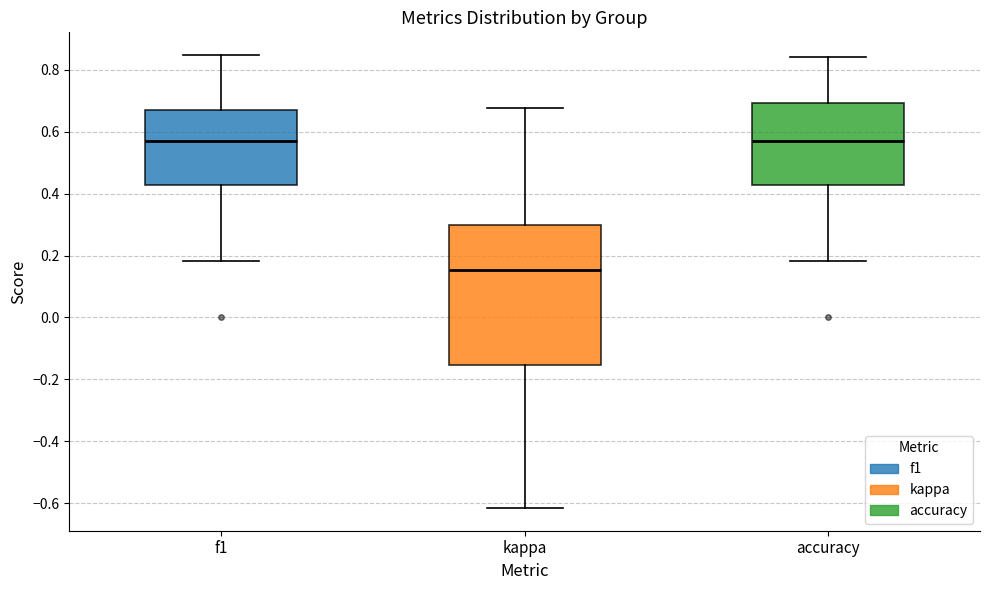

Reading left to right, transcribe this box plot: for each box, give where its median line is, the range the box spans, and where its two whiskers end, as read against the y-axis. The values are not printed on the chart, so give them approximately, as read against the axis.

f1: median 0.58, box 0.42 to 0.68, whiskers 0.18 to 0.84
kappa: median 0.16, box -0.16 to 0.30, whiskers -0.62 to 0.68
accuracy: median 0.58, box 0.42 to 0.70, whiskers 0.18 to 0.84